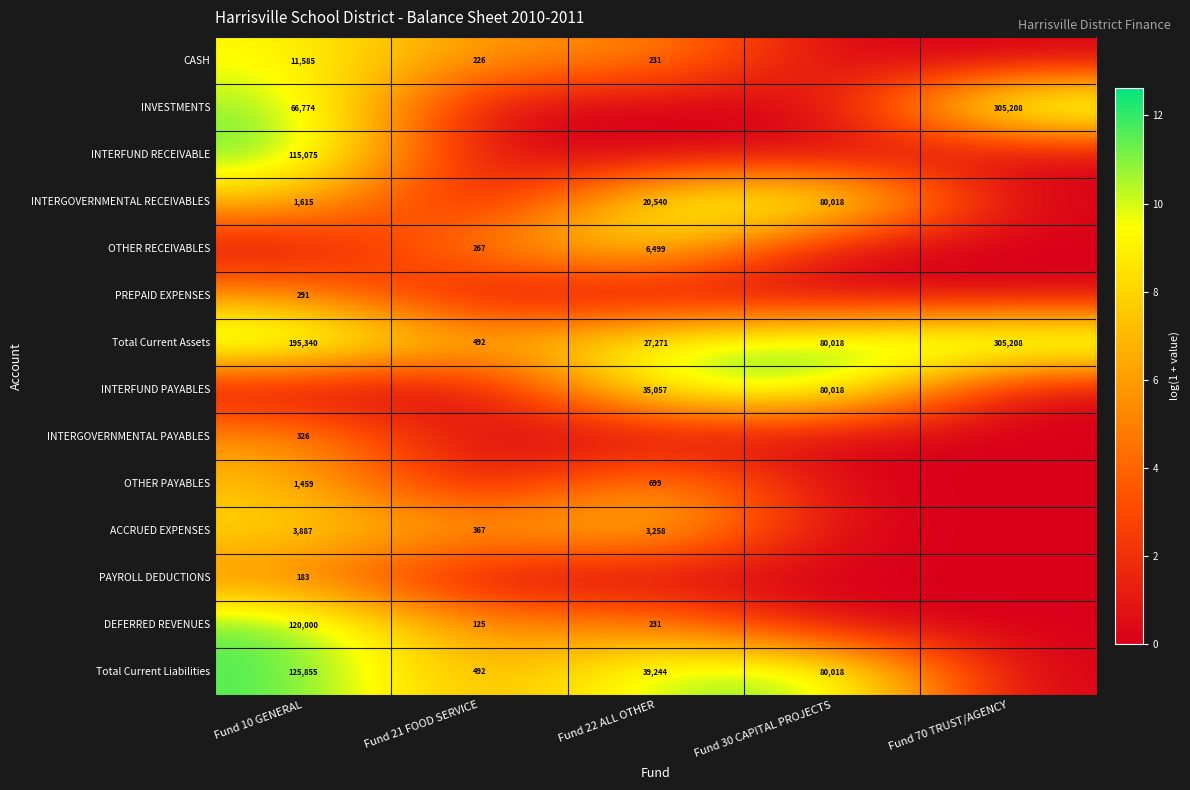

What is the difference between the CASH values at Fund 10 GENERAL and Fund 22 ALL OTHER?

11354